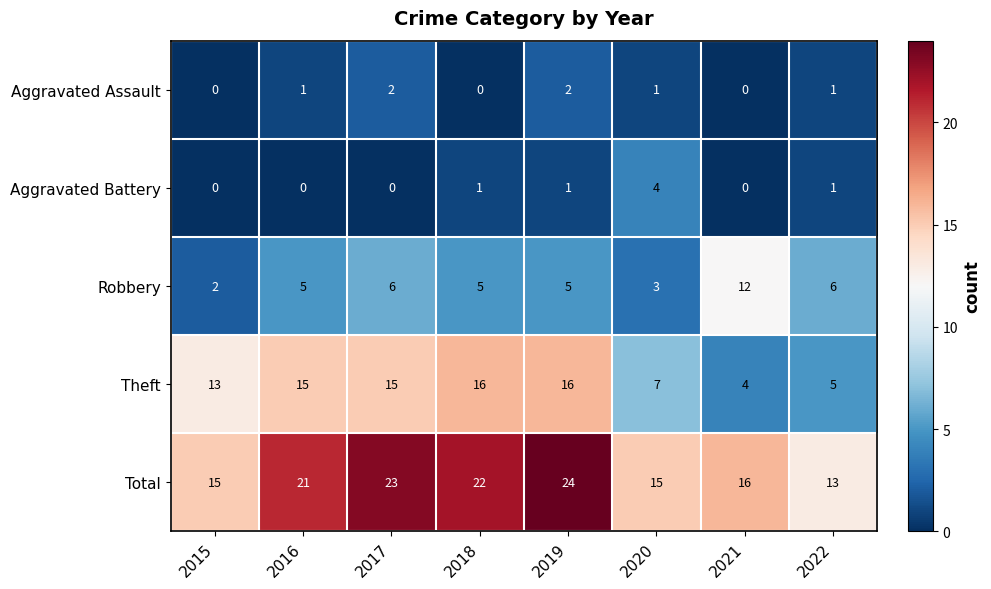

Count the number of data series in this chart.

5